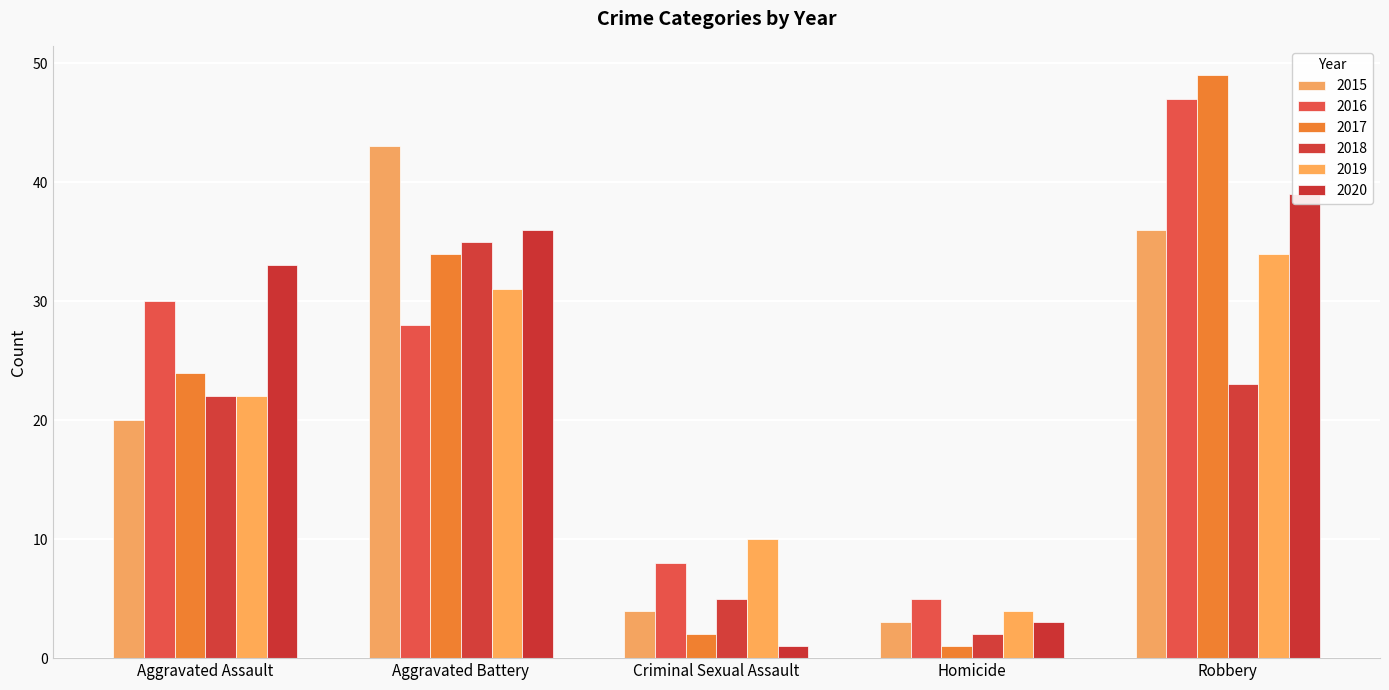

What is the difference between the second highest and minimum values in the 2019 series?

27